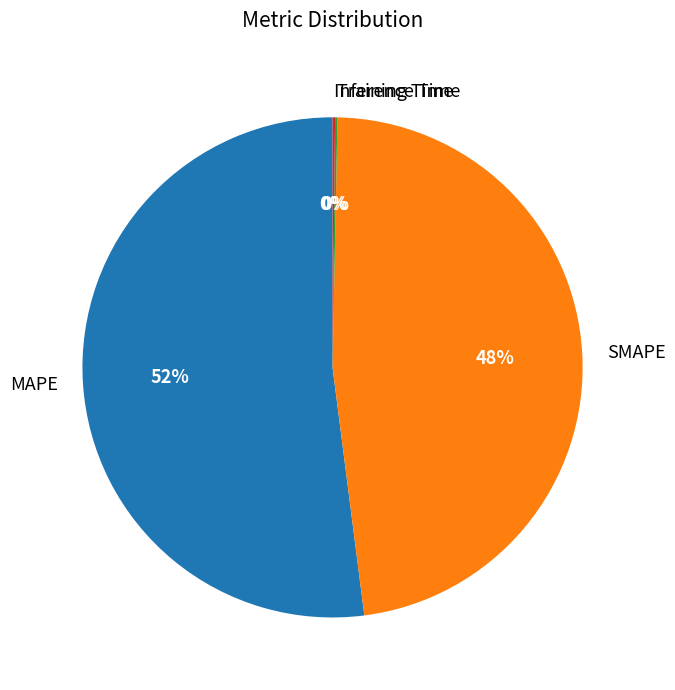

The SMAPE slice represents 60% of the pie. True or false?

False